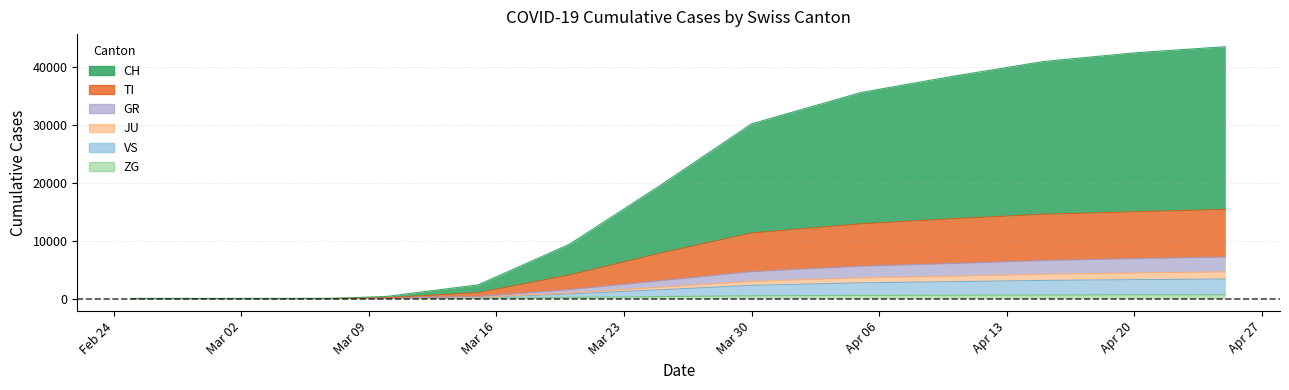

Between 2020-03-05 and 2020-04-10, which series saw the biggest shift?

CH